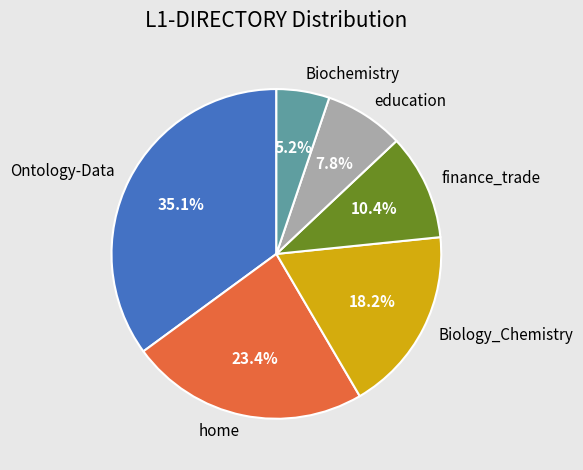

Which has a higher value, Biology_Chemistry or education?

Biology_Chemistry